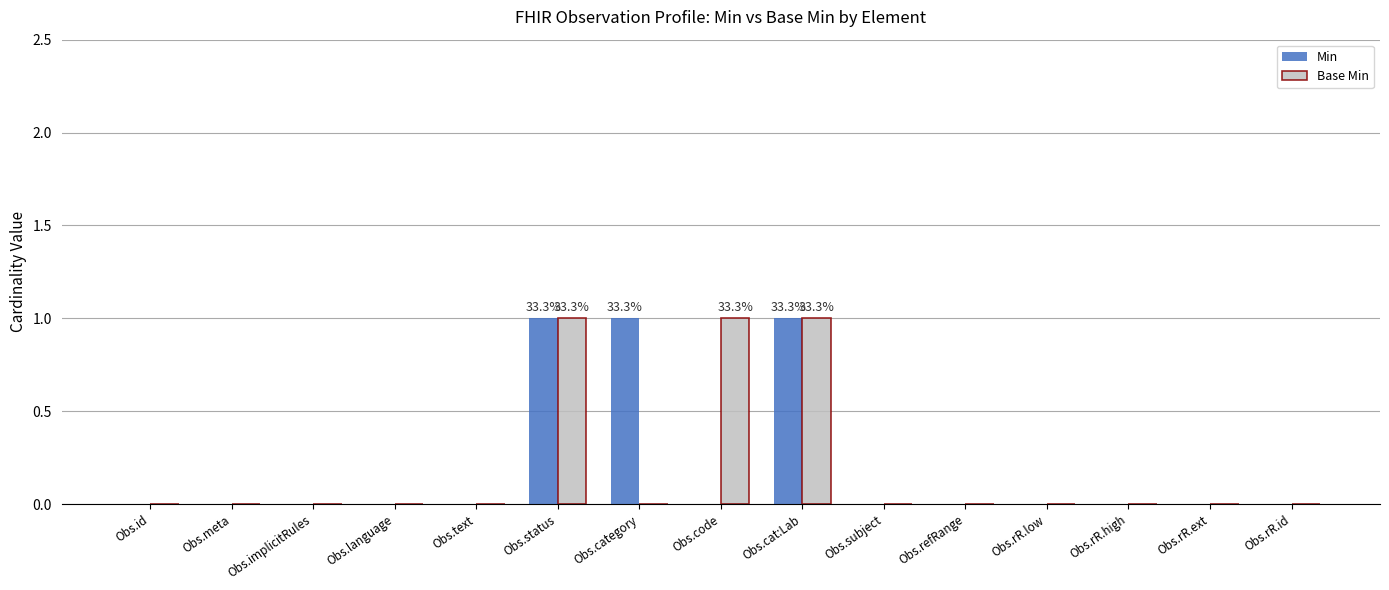

What are all the series names shown in the legend?

Min, Base Min